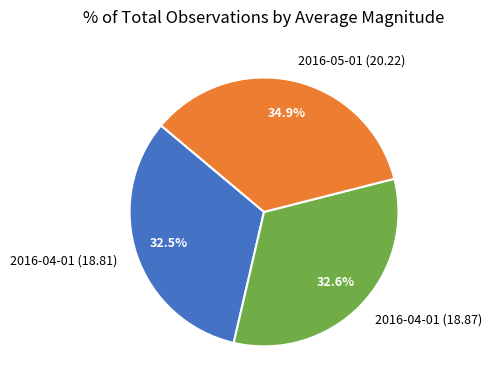

What portion of the pie excludes 2016-05-01 (20.22)?

65.1%